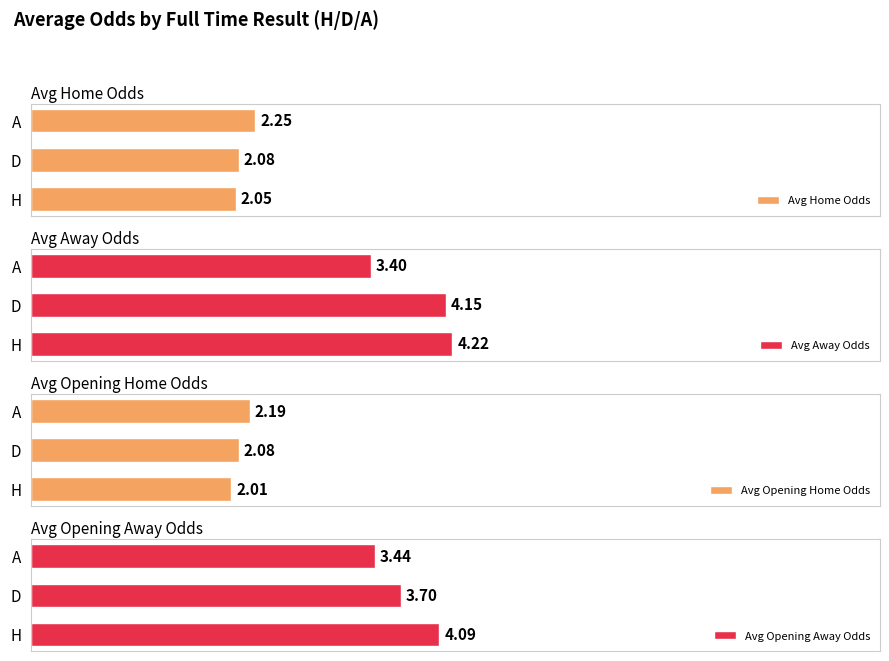

List the labels in order of Avg Away Odds value, largest first.

H, D, A